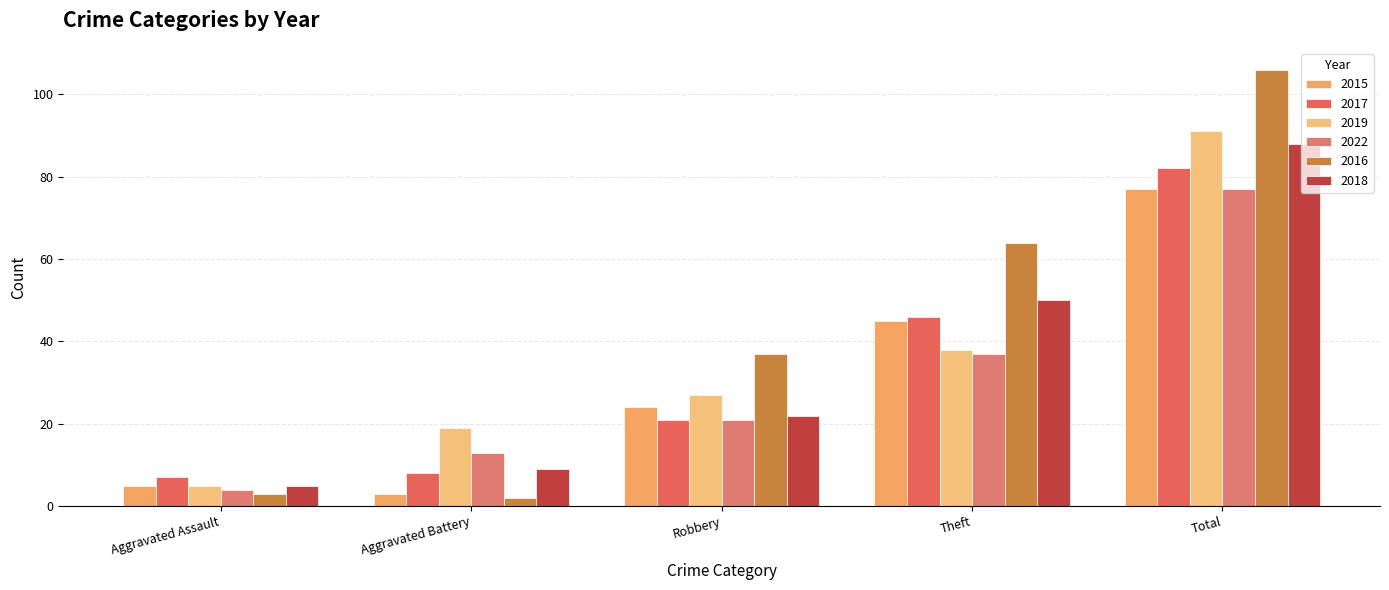

How many groups of bars are there?

5